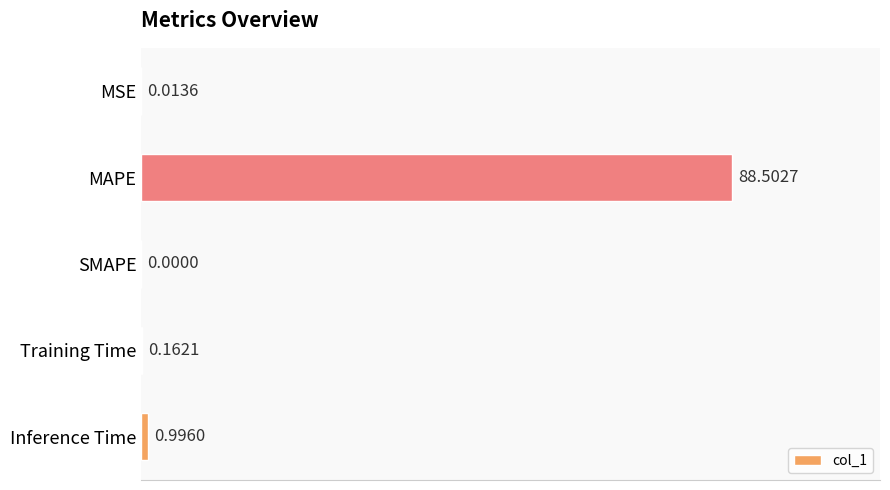

Which has a higher value, Inference Time or Training Time?

Inference Time